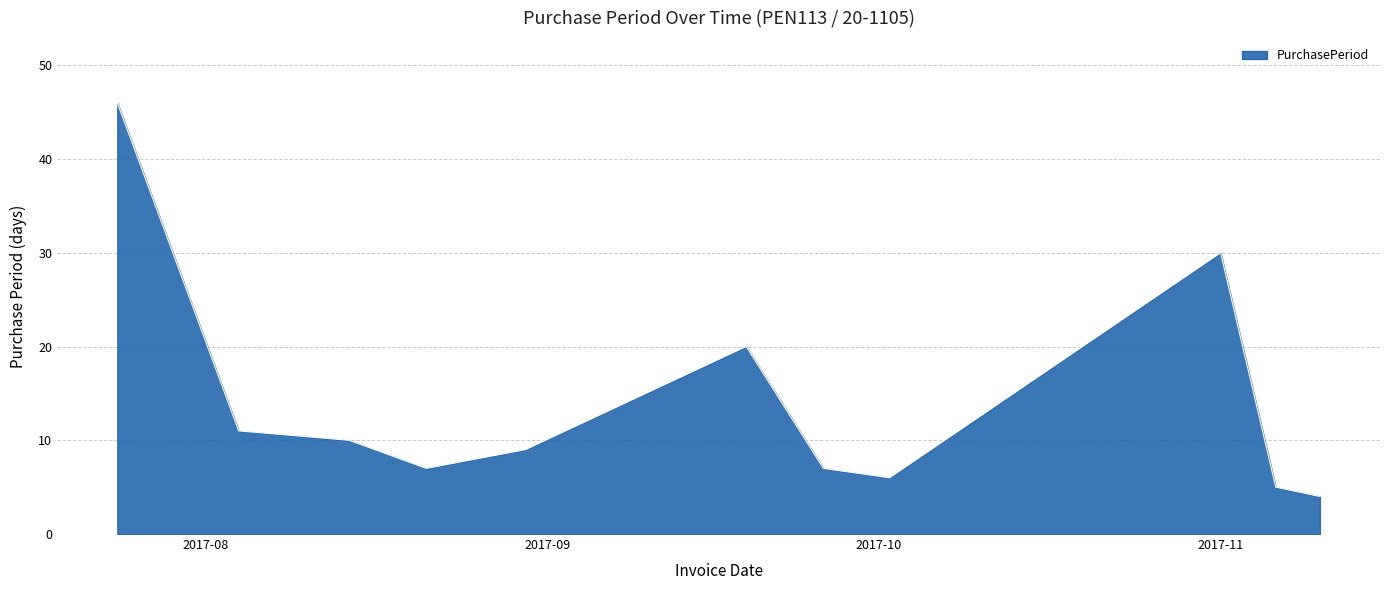

What is the greatest value displayed?

46